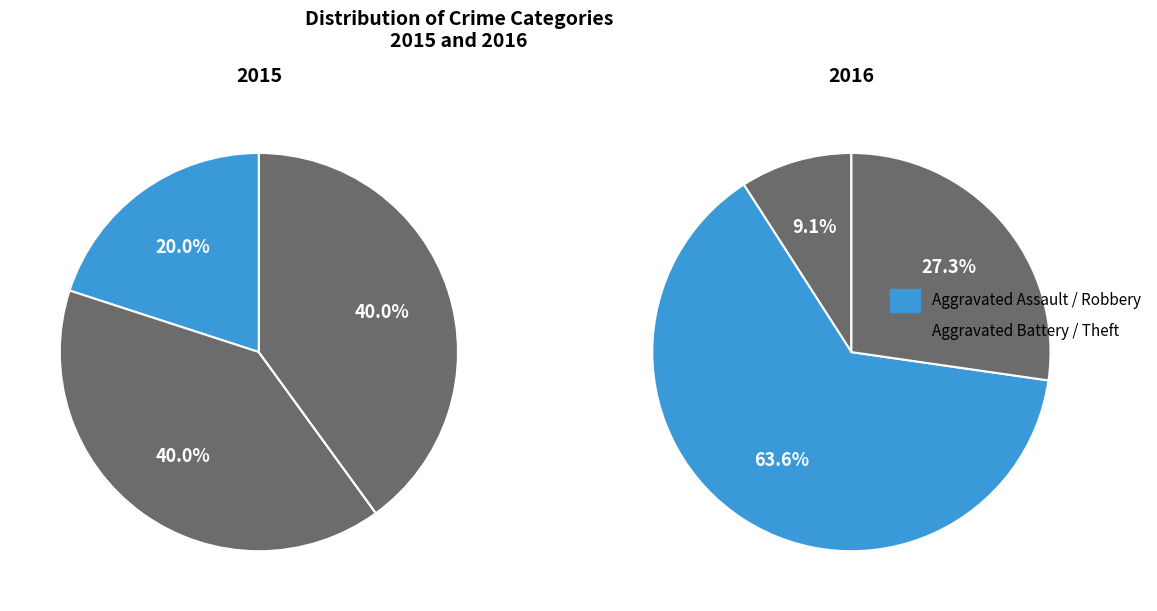

Is it true that Theft is 37% of the pie?

False